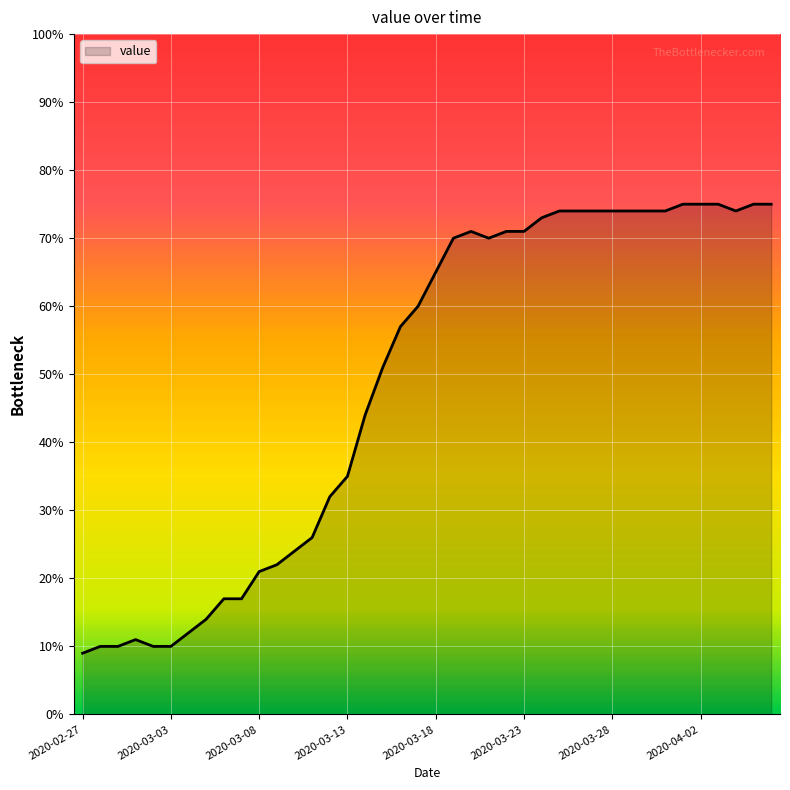

What is the difference between the maximum and minimum values?

66